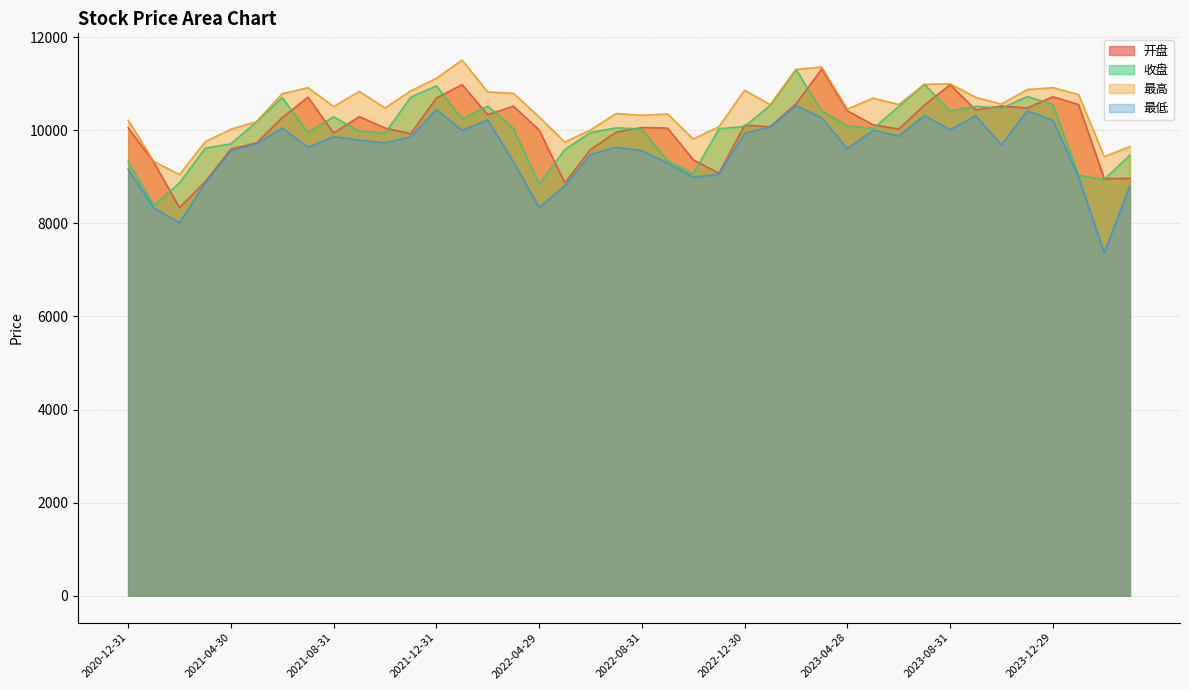

The value of 最高 at 2024-01-31 is 3853.0. True or false?

False